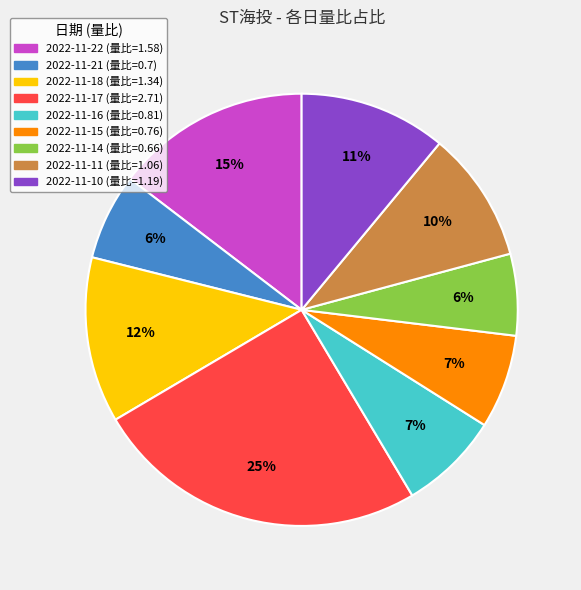

How many slices are in this pie chart?

9